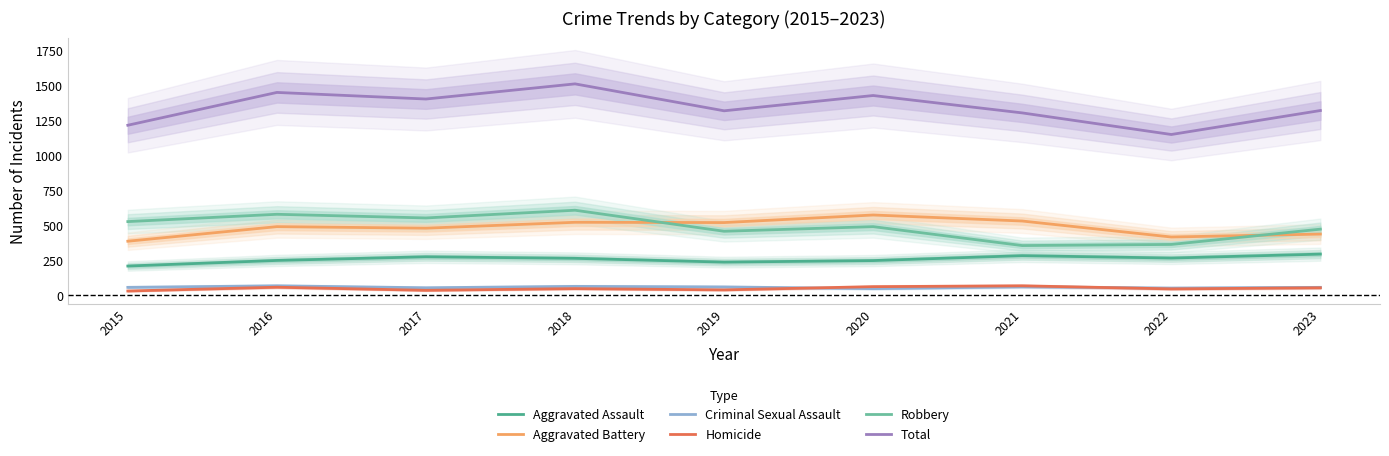

True or false: Homicide and Robbery intersect in this chart.

False